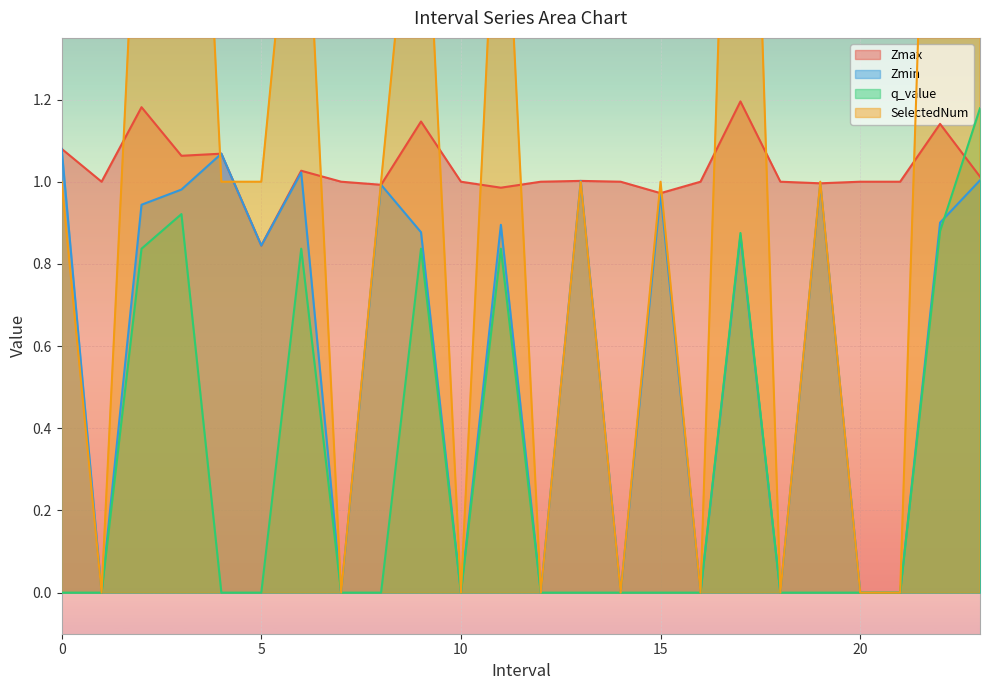

At which category does the chart reach its minimum across all series?

1.0